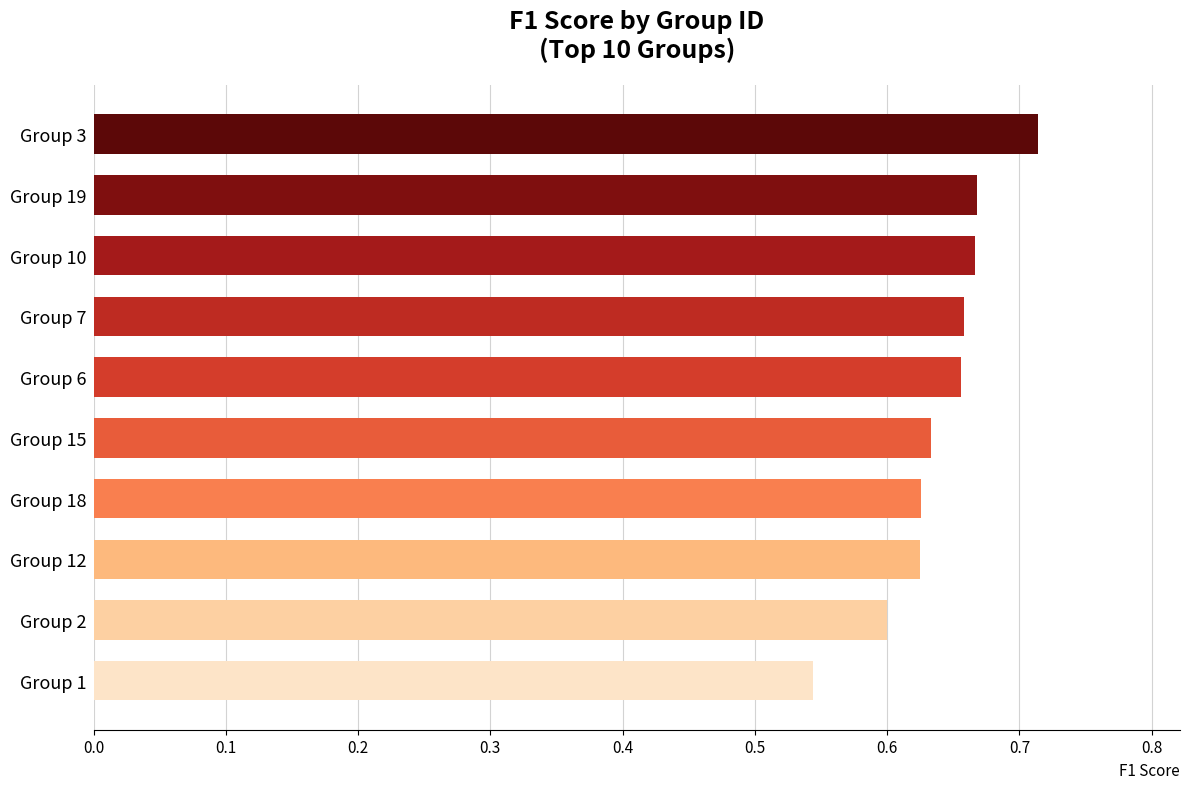

Which has a higher value, Group 2 or Group 18?

Group 18